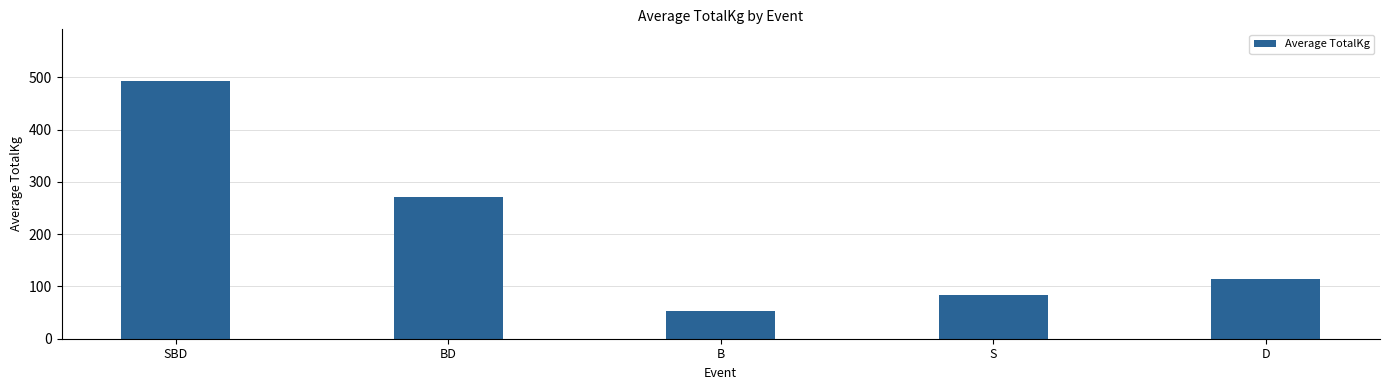

What position from the right is SBD?

5